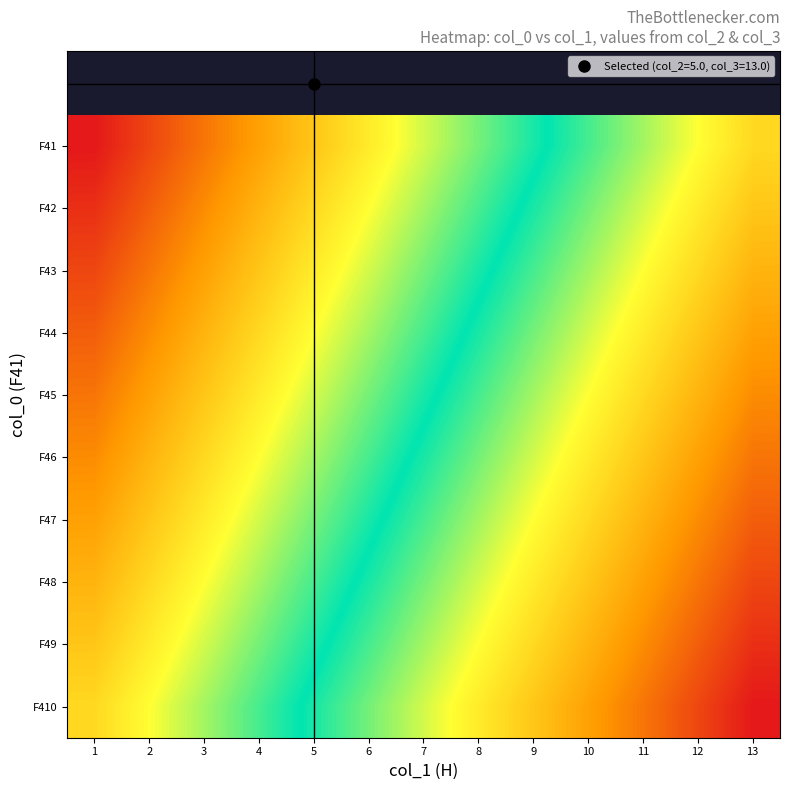

Which series has the largest total across all categories?

F41